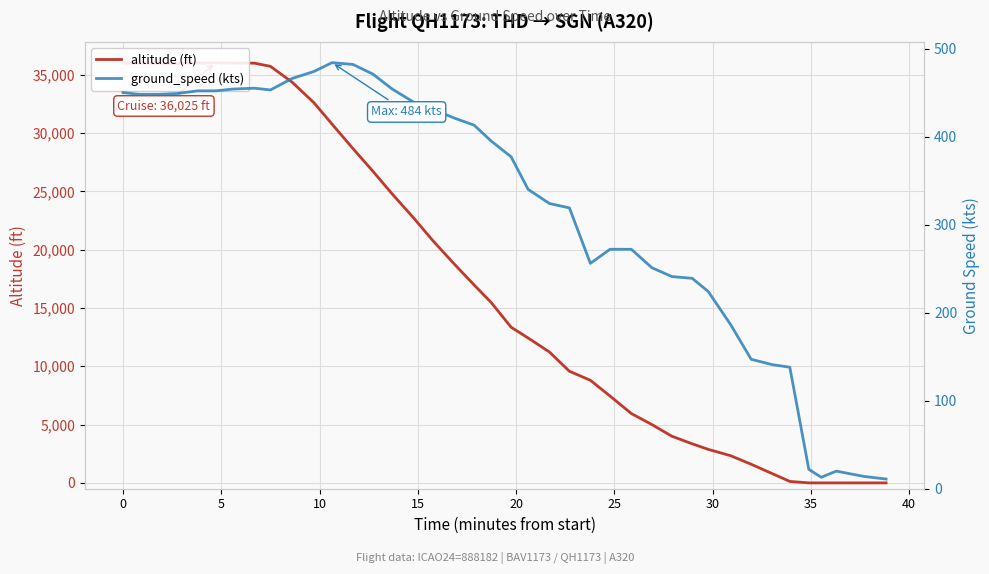

List the series in order of their overall mean, highest first.

altitude (ft), ground_speed (kts)